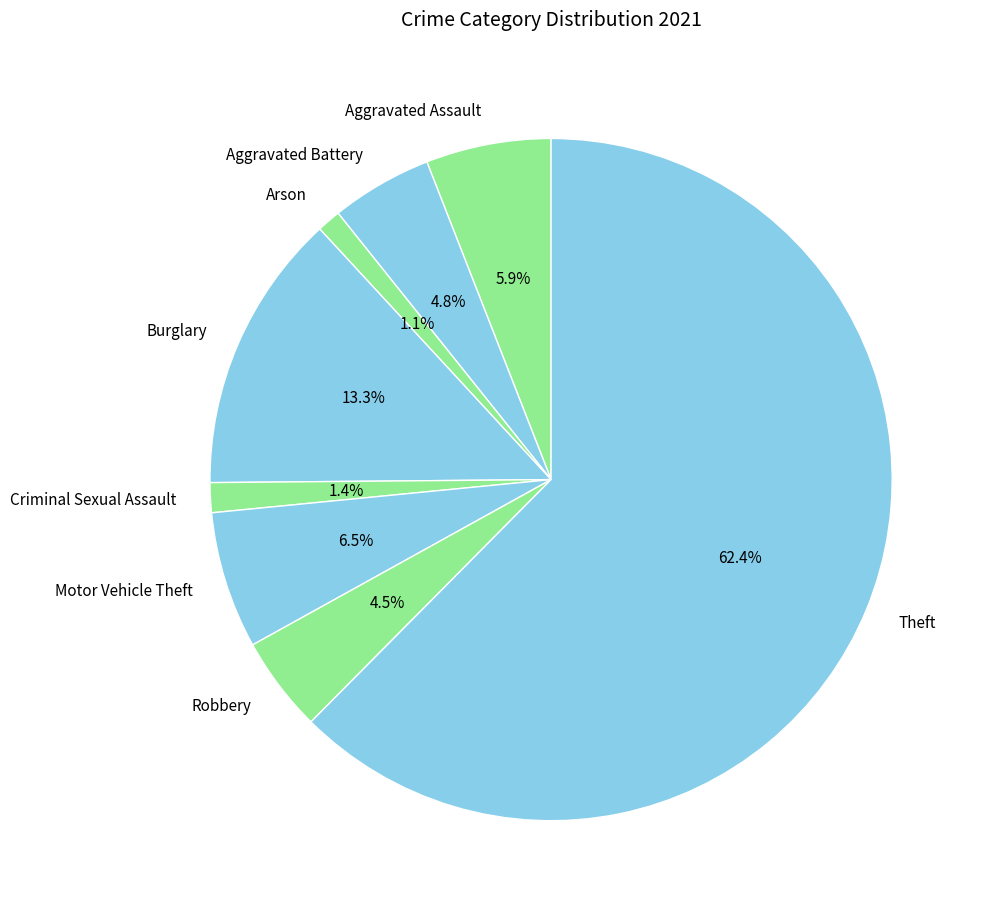

What is the total percentage of Criminal Sexual Assault and Aggravated Assault?

7.3%